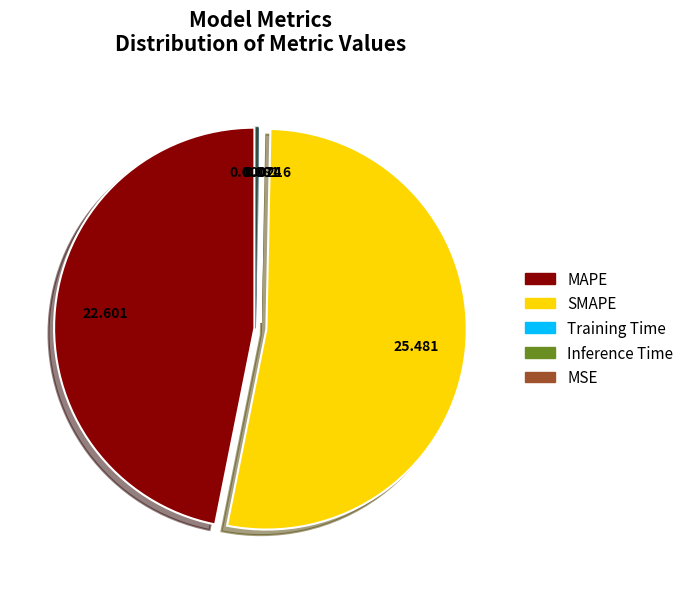

What is the majority slice?

SMAPE